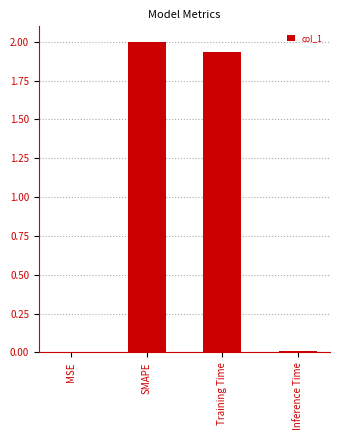

What is the sum of all values?

3.9